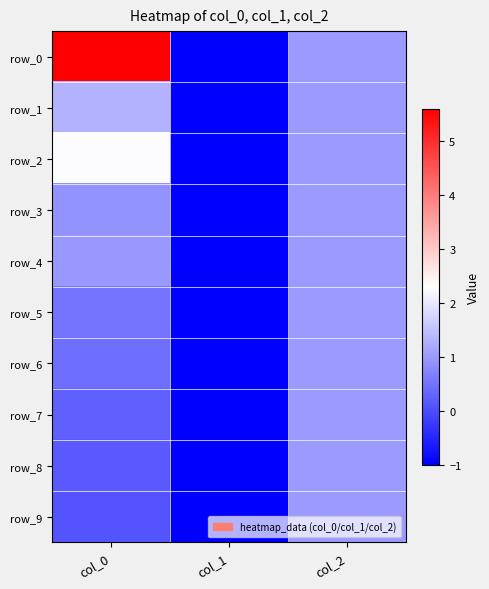

At how many categories does at least one series exceed 4?

1